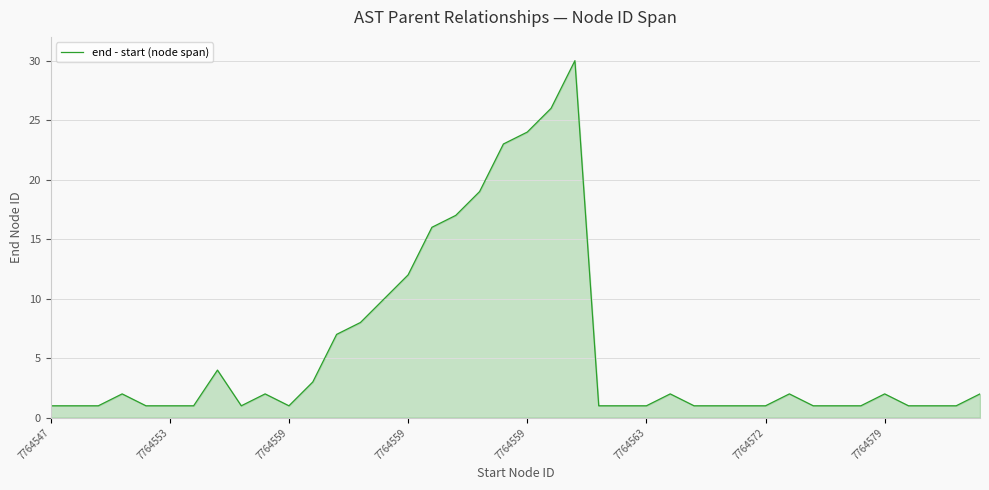

How many series are shown in this chart?

1